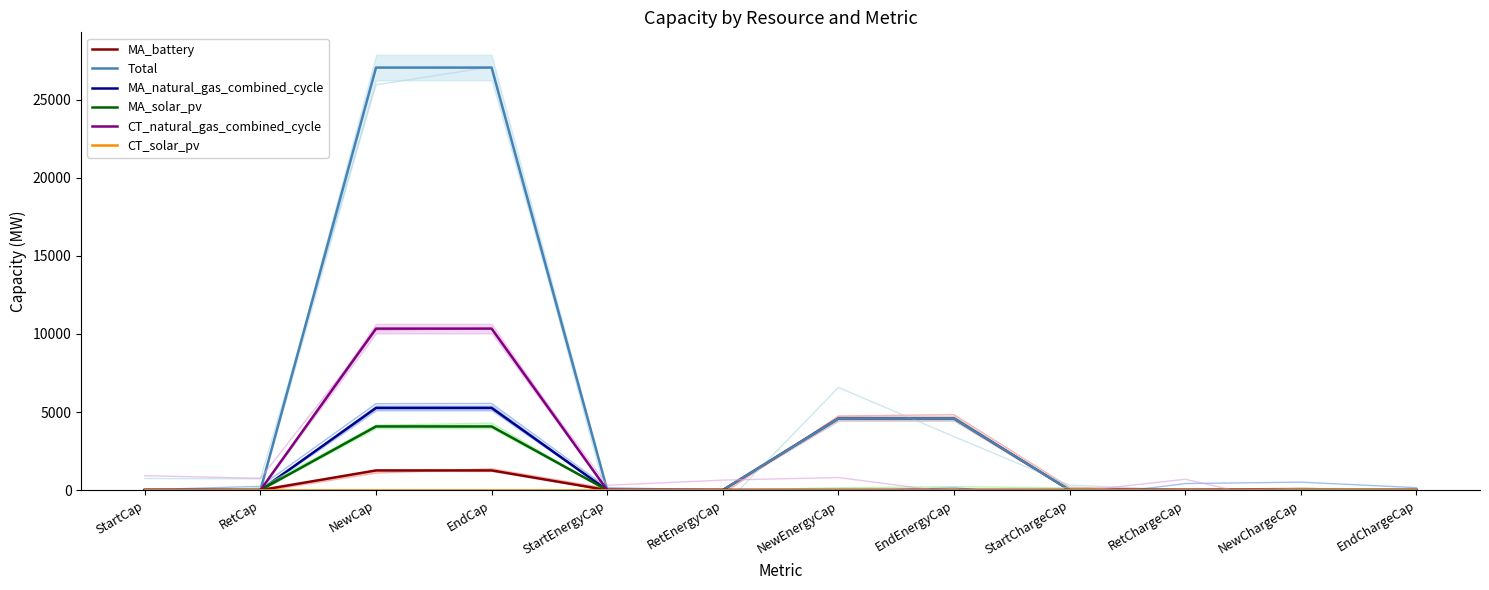

What is the label of the 11th point from the left?

NewChargeCap